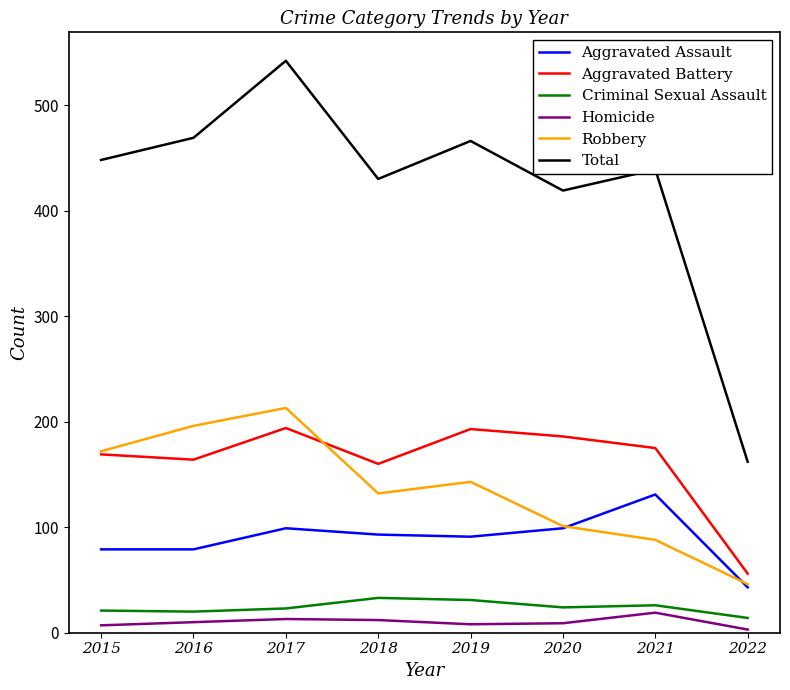

True or false: Homicide and Robbery intersect in this chart.

False